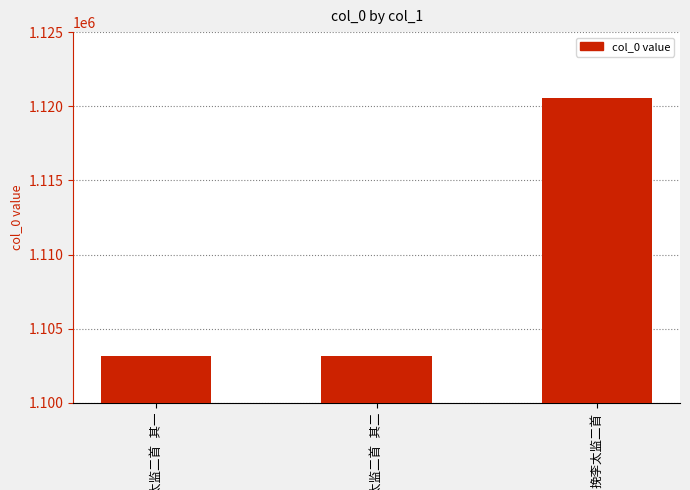

What is the sum of all values?

3326909